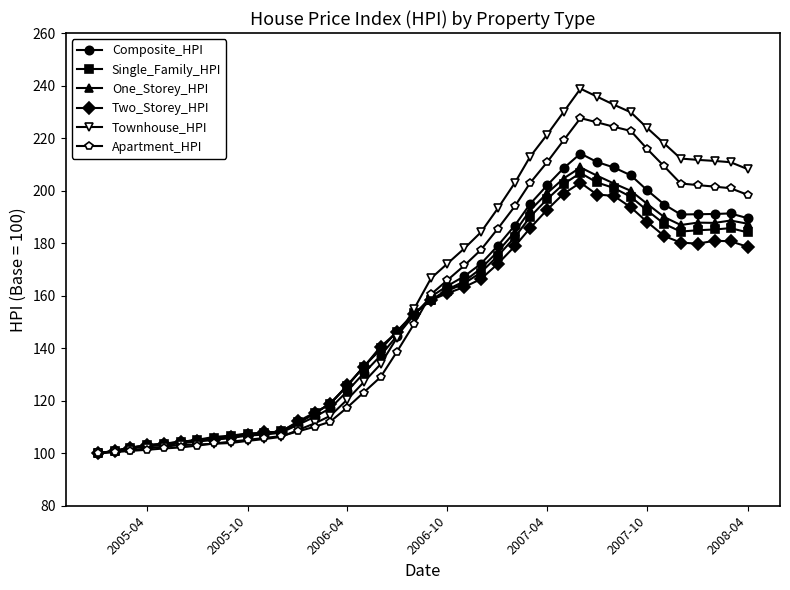

Which series has the largest range (max minus min)?

Townhouse_HPI